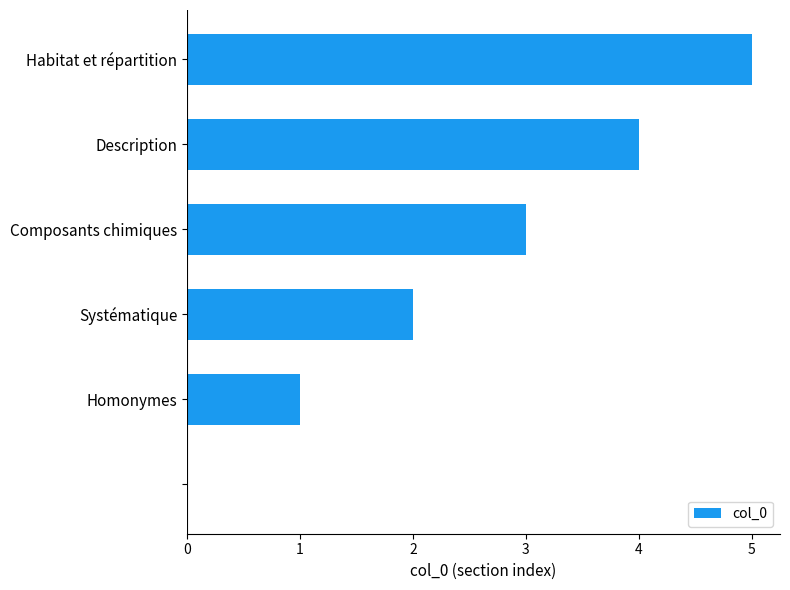

What is the maximum value shown in the chart?

5